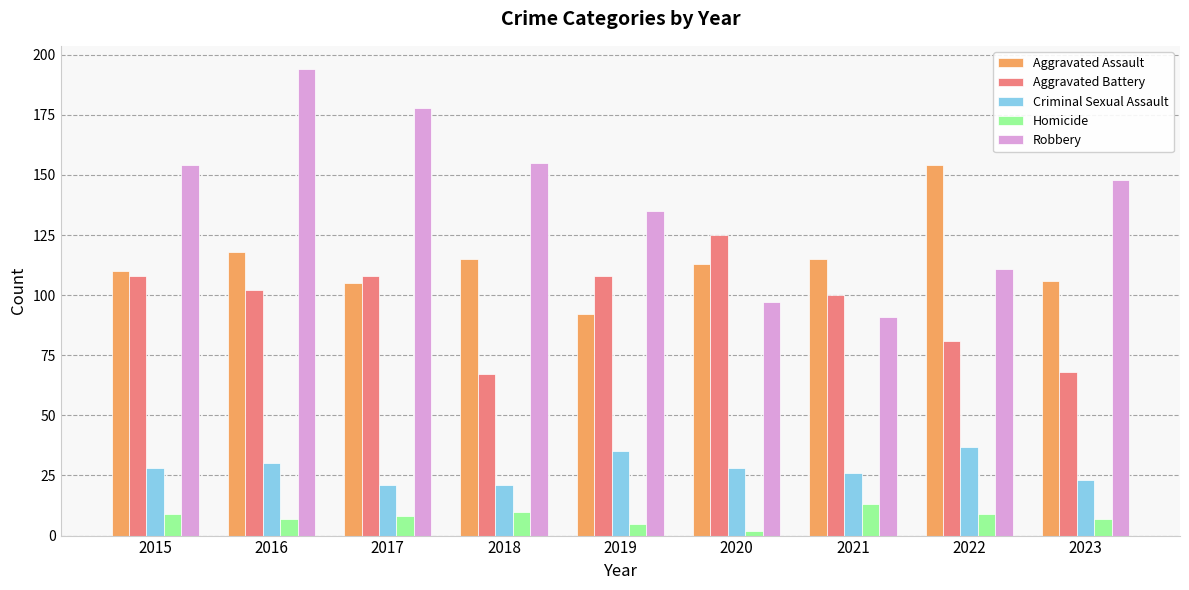

Which series has the largest total across all categories?

Robbery